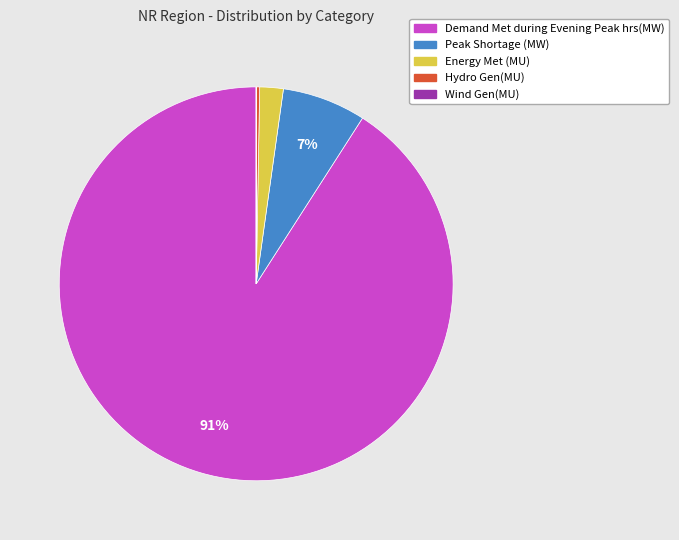

To the nearest percent, what is the difference between the largest and smallest slice percentages?

91%